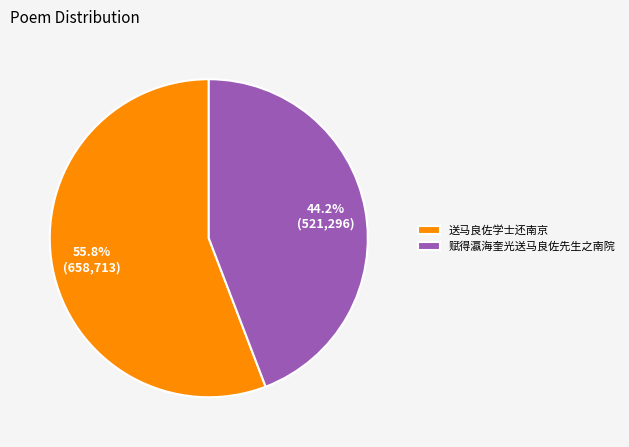

Is the sum of 送马良佐学士还南京 and 赋得瀛海奎光送马良佐先生之南院 greater than half?

Yes